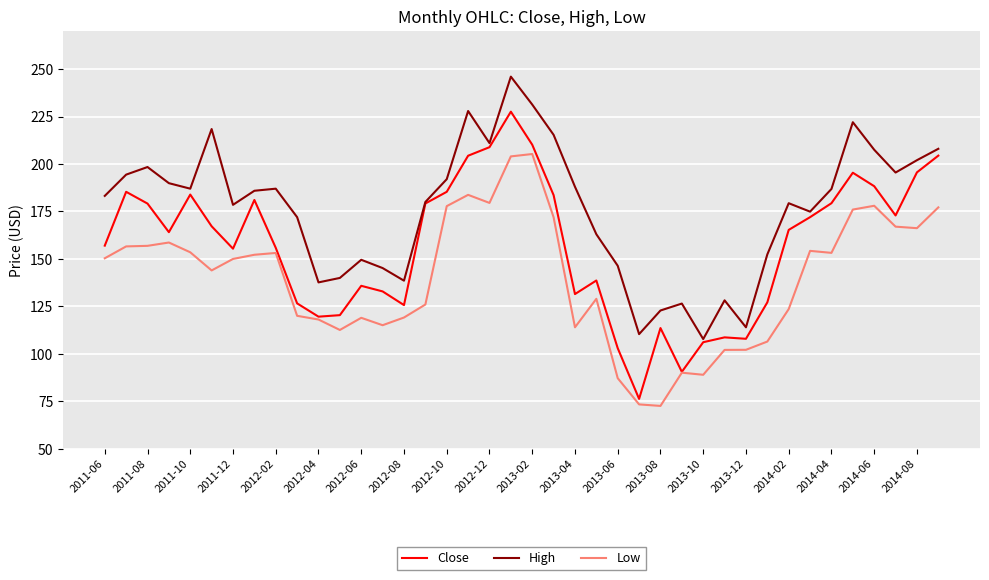

What is the maximum value shown in the chart?

246.0